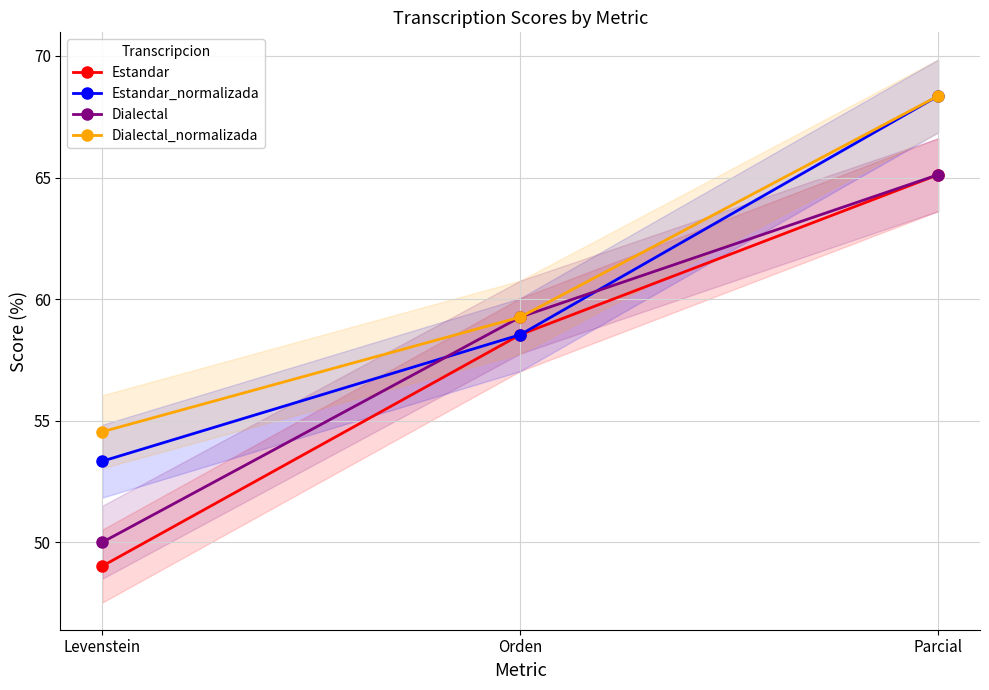

What is the smallest value displayed?

49.0